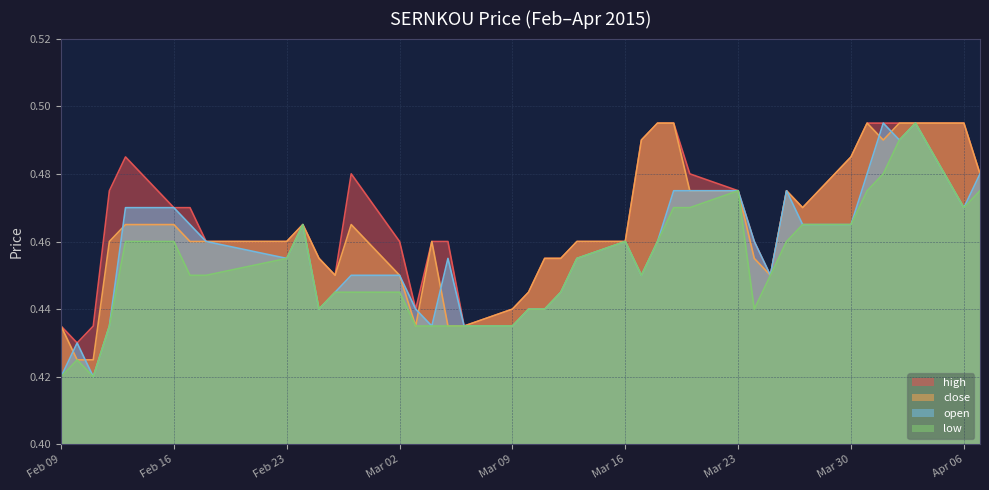

Rank the series by their average value, from lowest to highest.

low, open, close, high